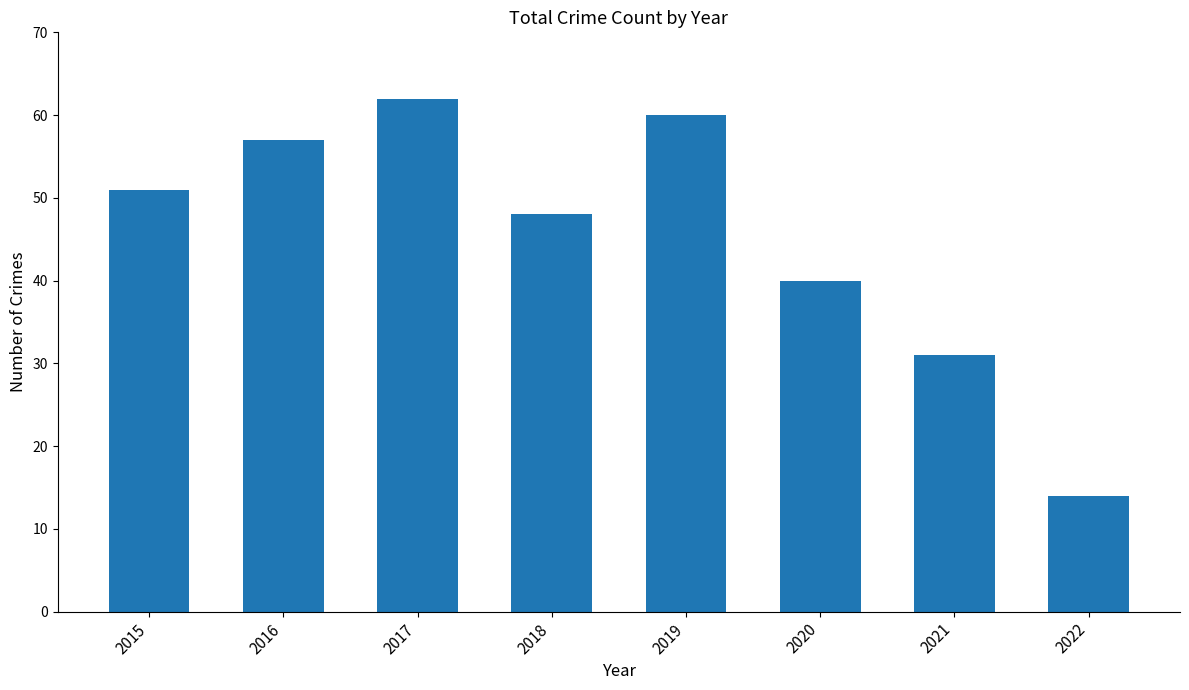

What is the average value?

45